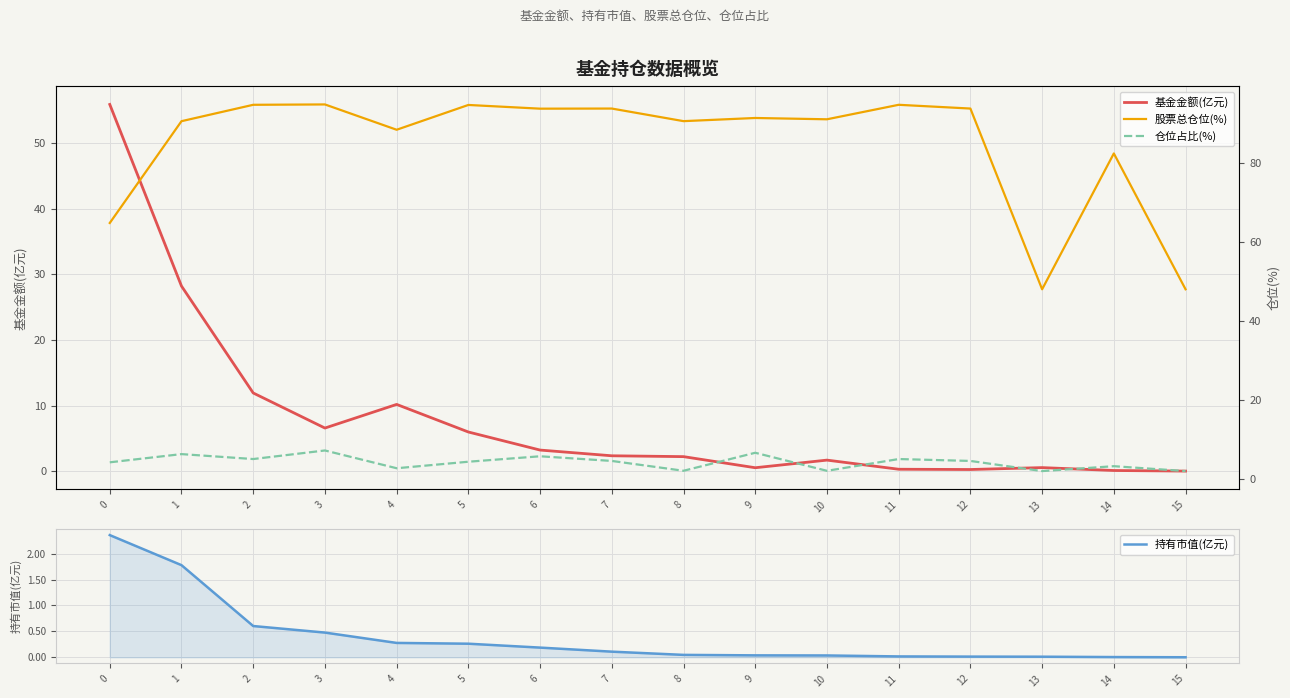

Is it true that 持有市值(亿元) equals 0.0 at 9?

True